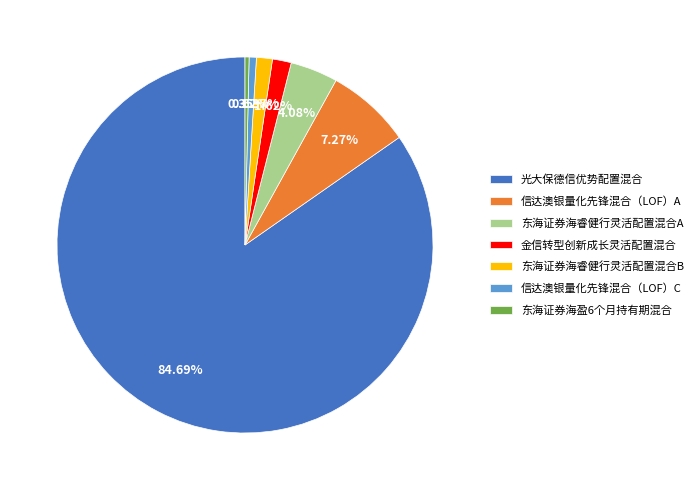

To the nearest percent, what is the average slice percentage?

14%